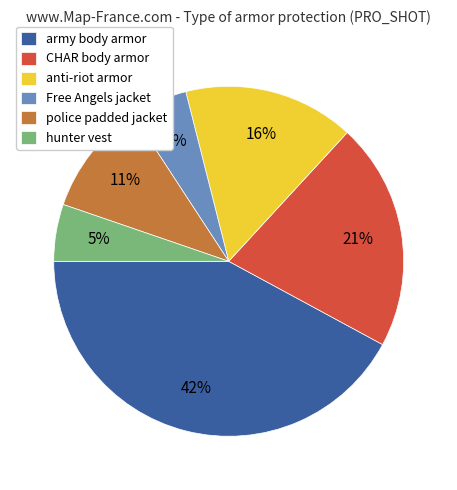

The CHAR body armor slice represents 29% of the pie. True or false?

False